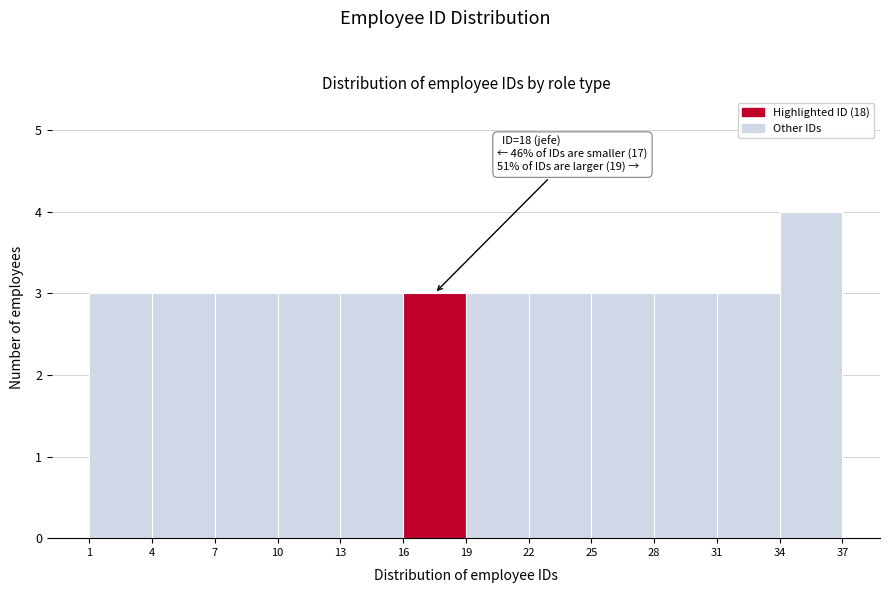

Over which range of the x-axis is the bar tallest?

34 to 37